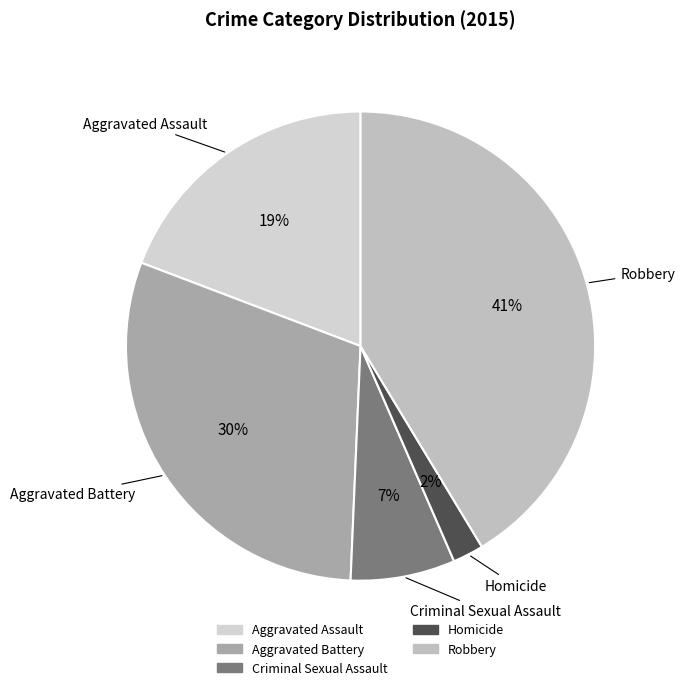

Is it true that Aggravated Battery is 41% of the pie?

False